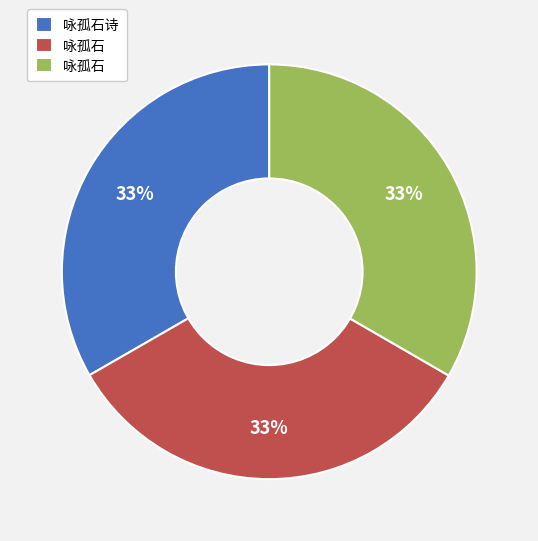

To the nearest percent, what is the average slice percentage?

33%